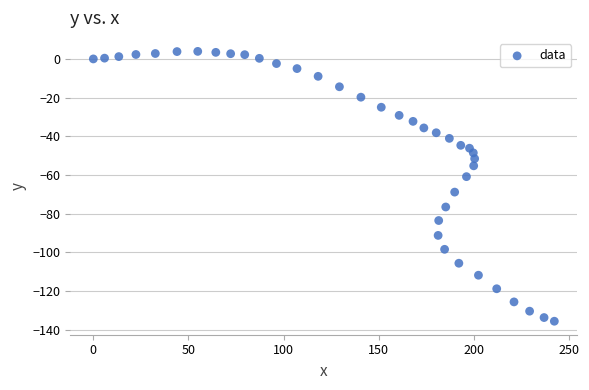

What is the range of Y values (max minus min)?

139.6